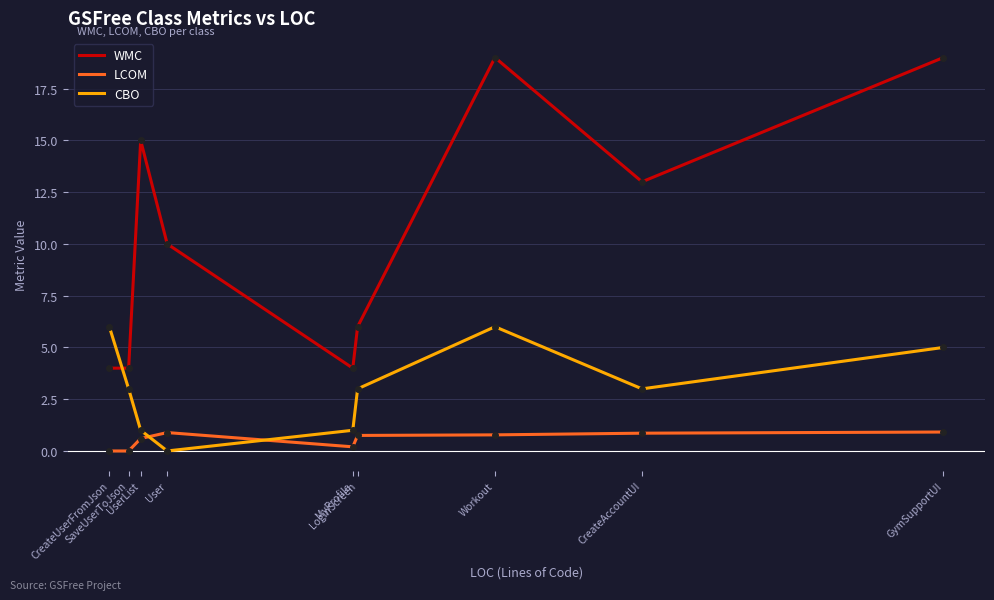

List the series in order of their peak value, highest first.

WMC, CBO, LCOM